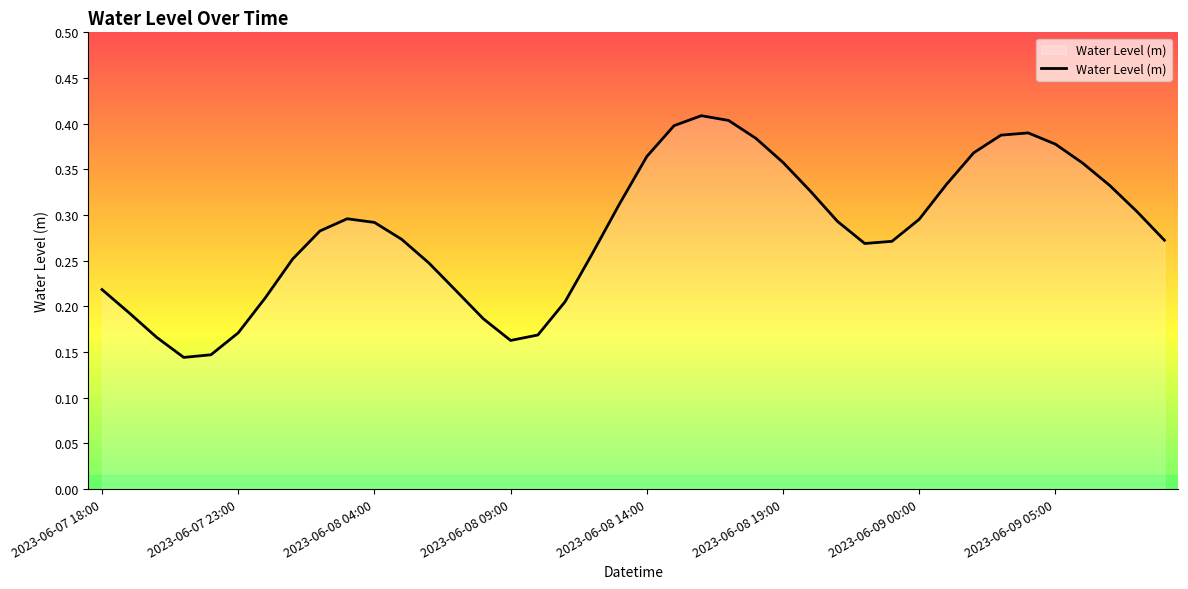

Count the number of data series in this chart.

1